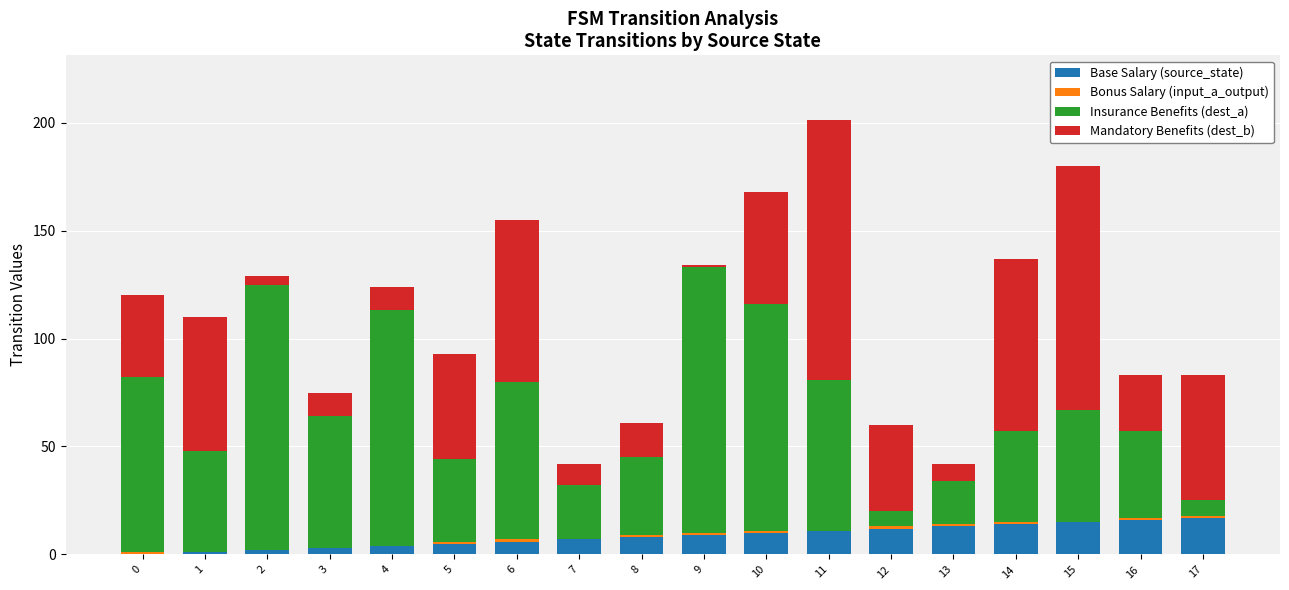

True or false: Base Salary (source_state) has a value of 10 at 10.

True